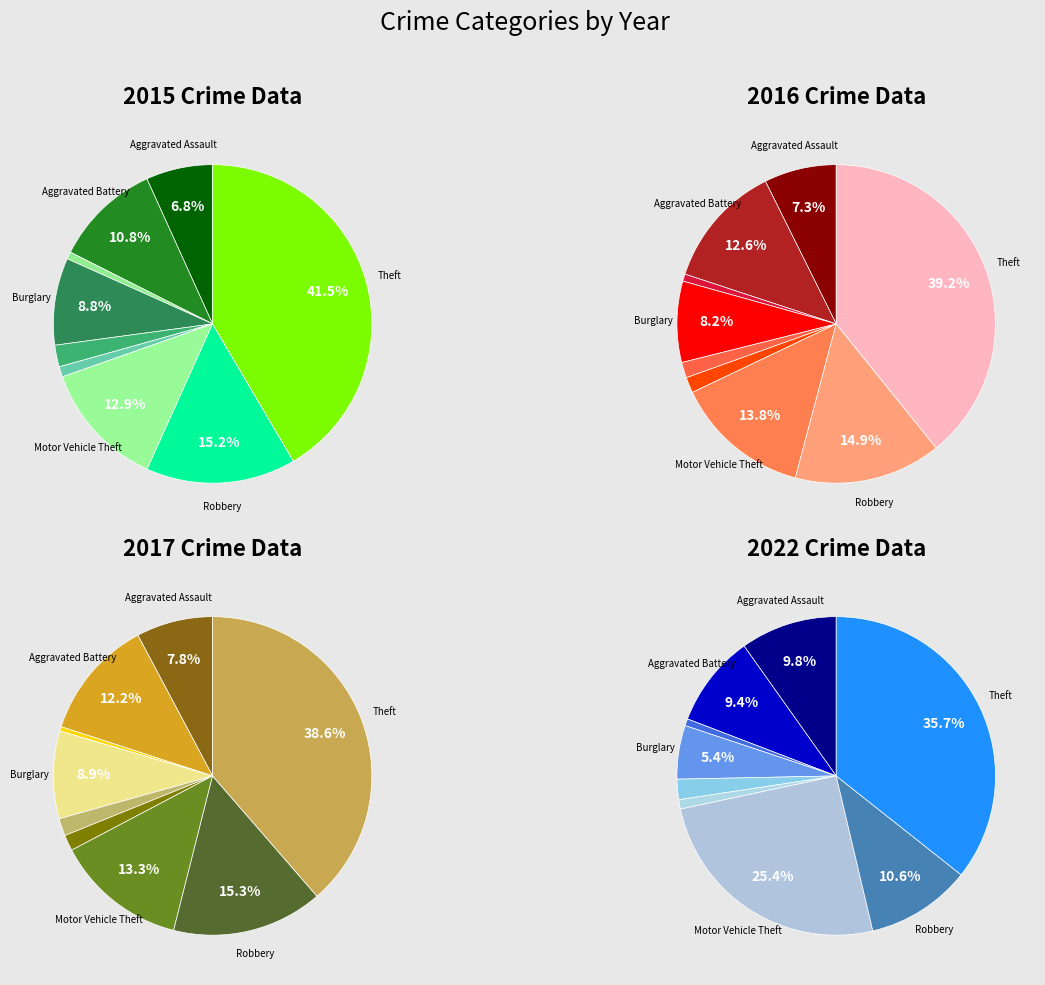

To the nearest percent, what percentage of the pie is Criminal Sexual Assault?

2%